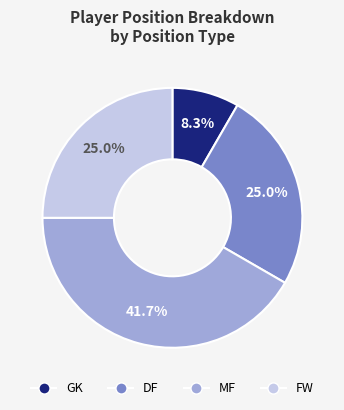

Does GK represent more than half of the total?

No